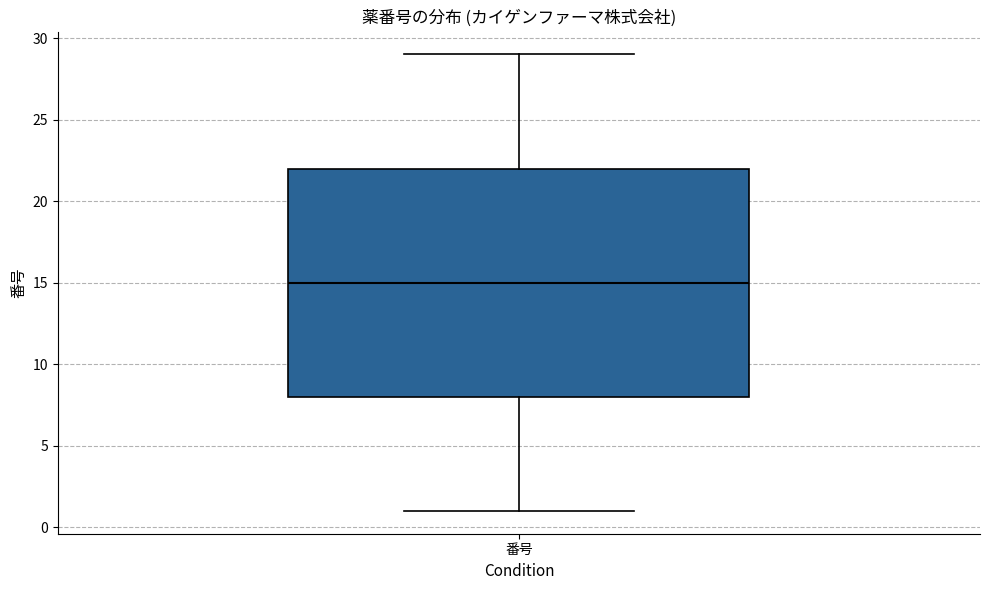

Transcribe this box plot: give where the median line is, the range the box spans, and where the two whiskers end, as read against the y-axis. The values are not printed on the chart, so give them approximately, as read against the axis.

median 15, box 8 to 22, whiskers 1 to 29